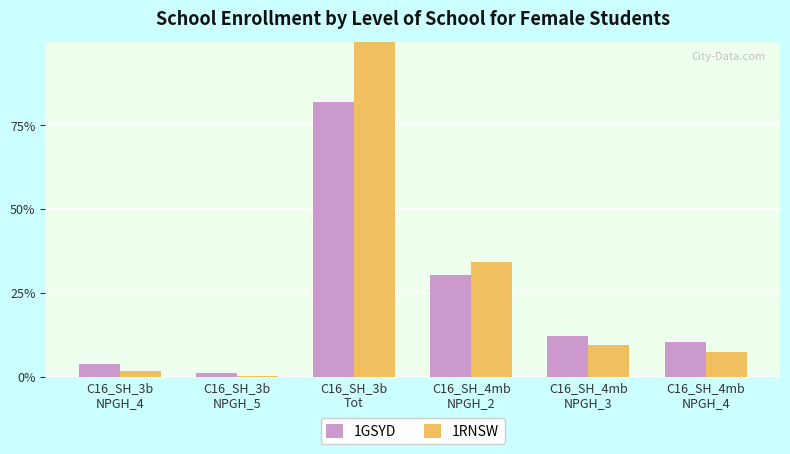

What is the value of the 1RNSW bar at the 5th from the left?

9.5